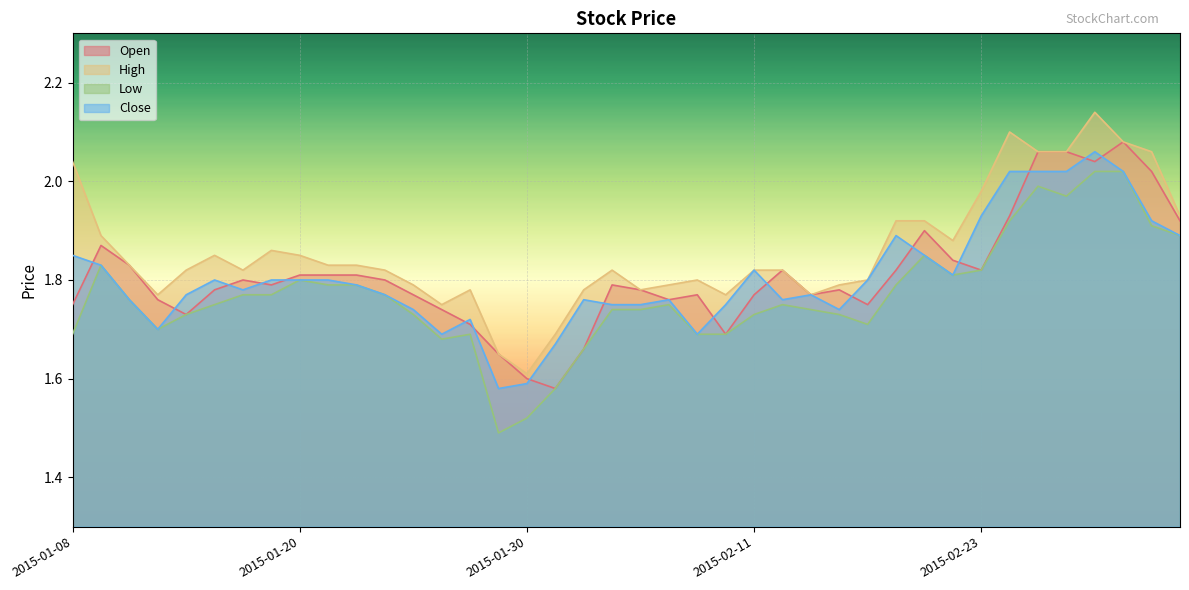

The value of Open at 2015-02-03 is 2.3. True or false?

False